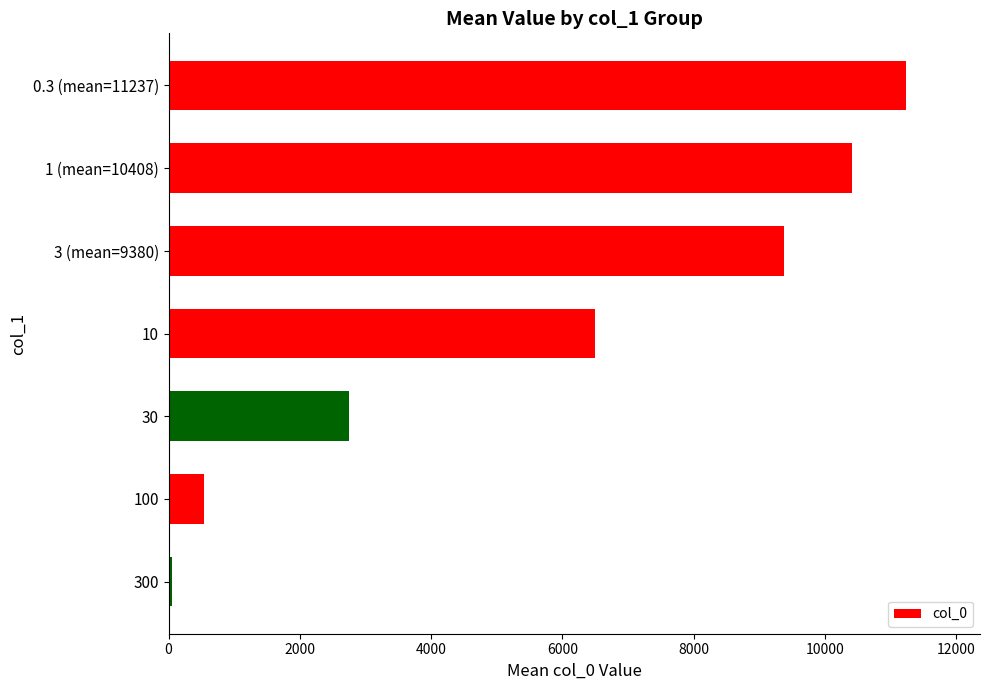

What is the minimum value shown in the chart?

54